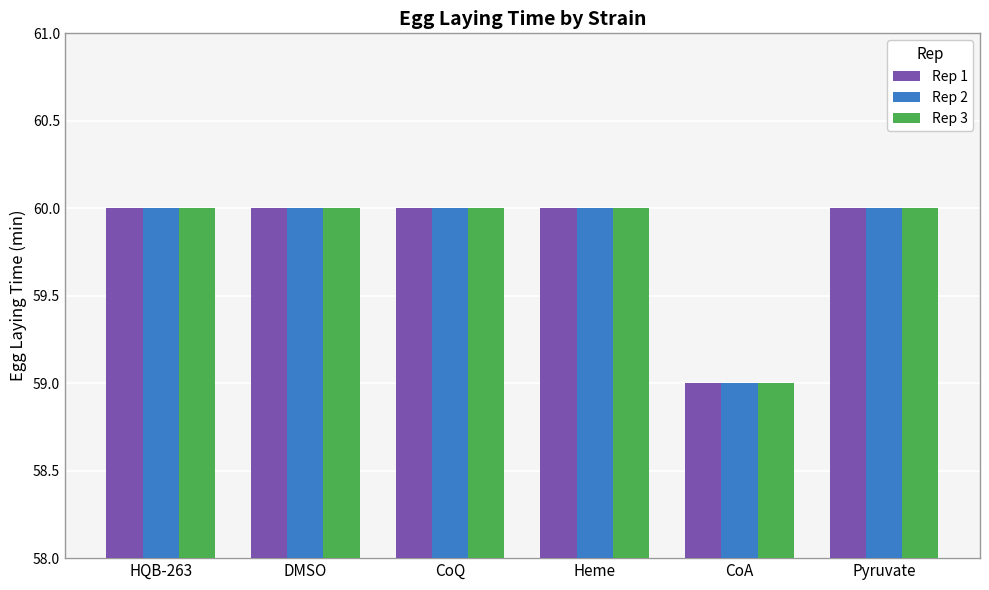

What is the value of the Rep 2 bar at the 1st from the left?

60